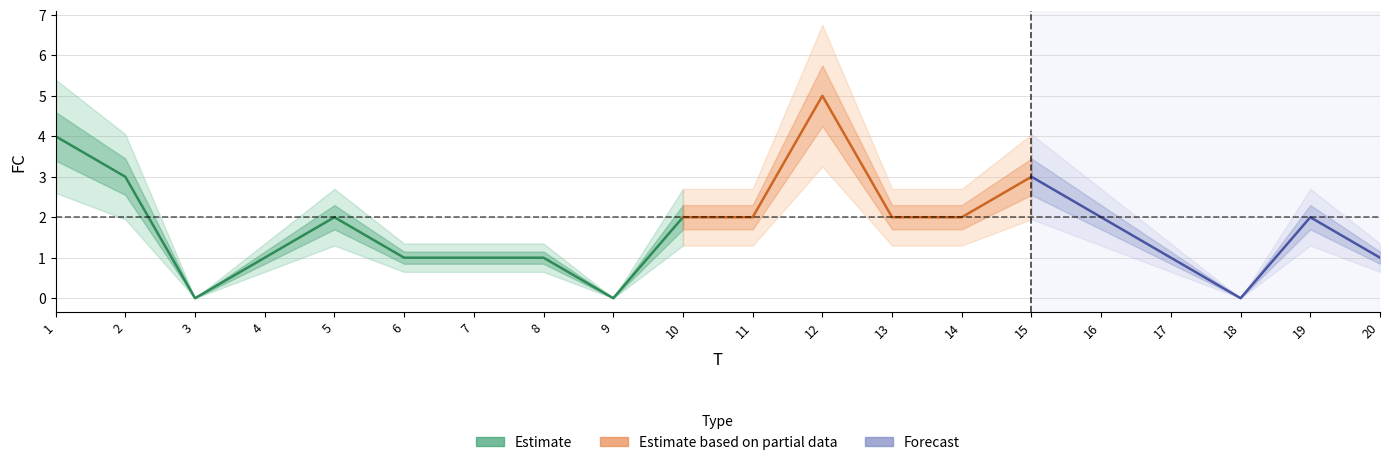

The chart shows a value of 2 at 10. True or false?

True